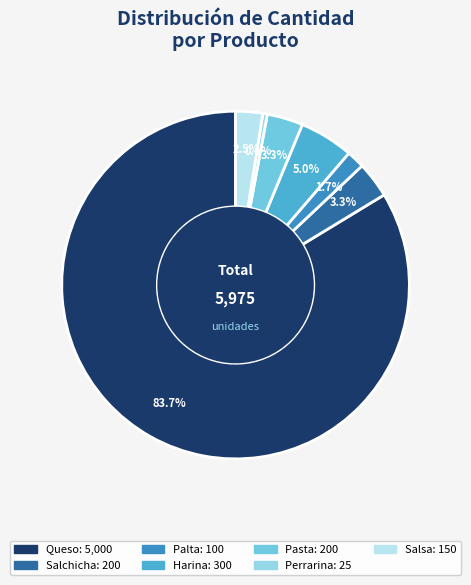

To the nearest percent, what is the average slice percentage?

14%